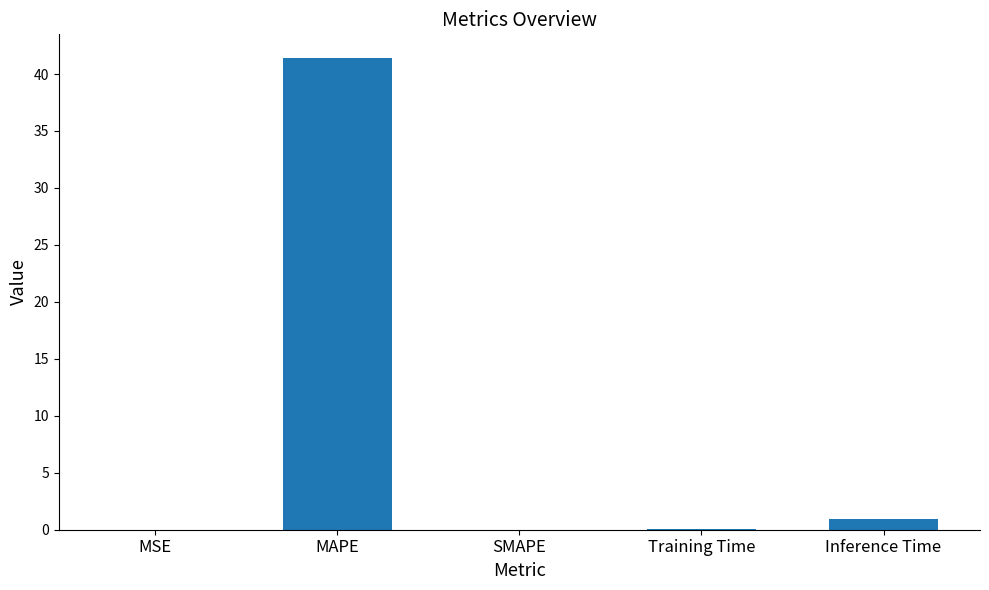

What is the sum of all values?

42.4